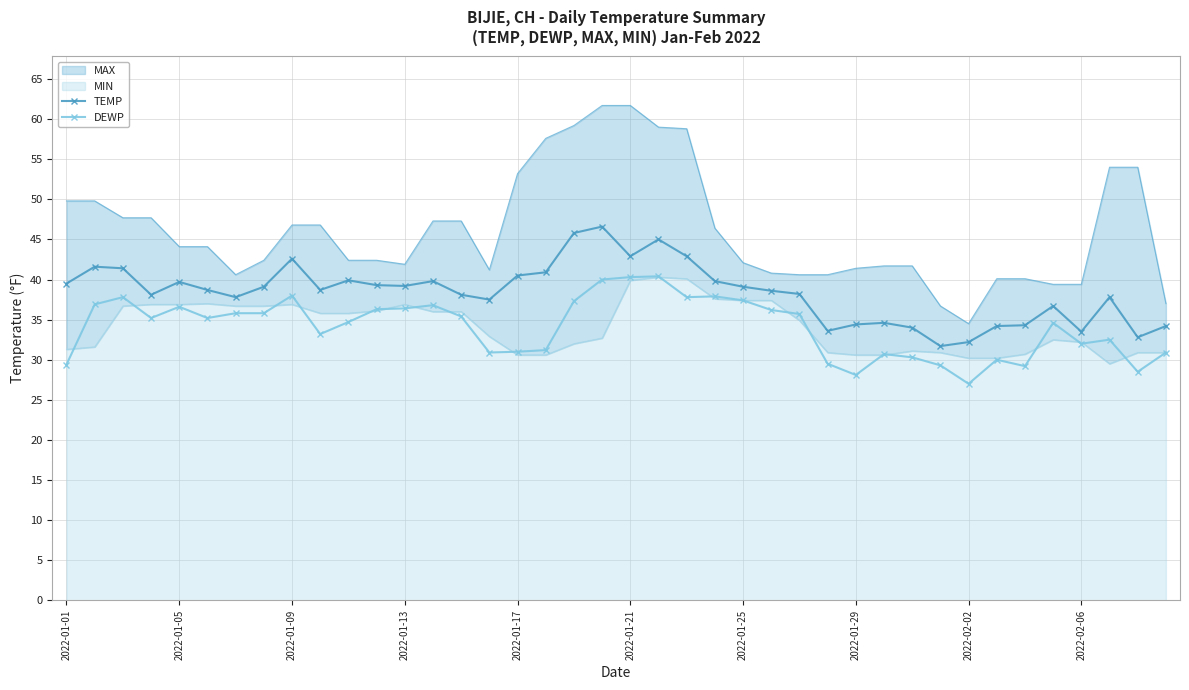

In TEMP, how many points are lower than both neighbors (excluding endpoints)?

10